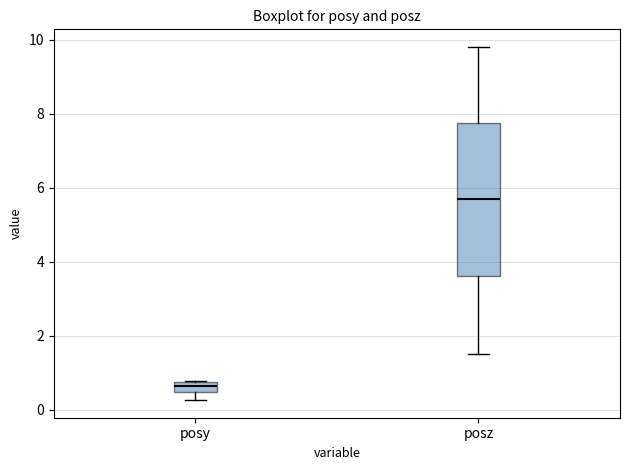

Which box has the lowest median line?

posy